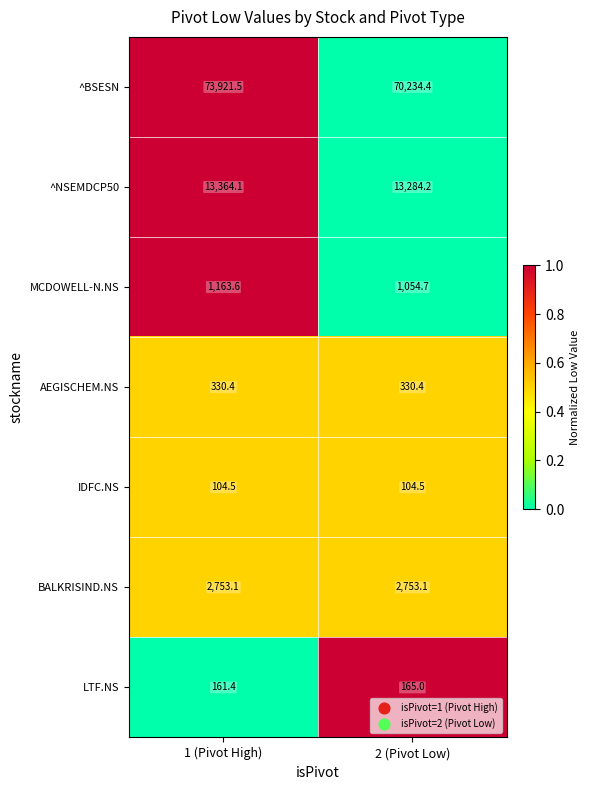

How many series are shown in this chart?

7